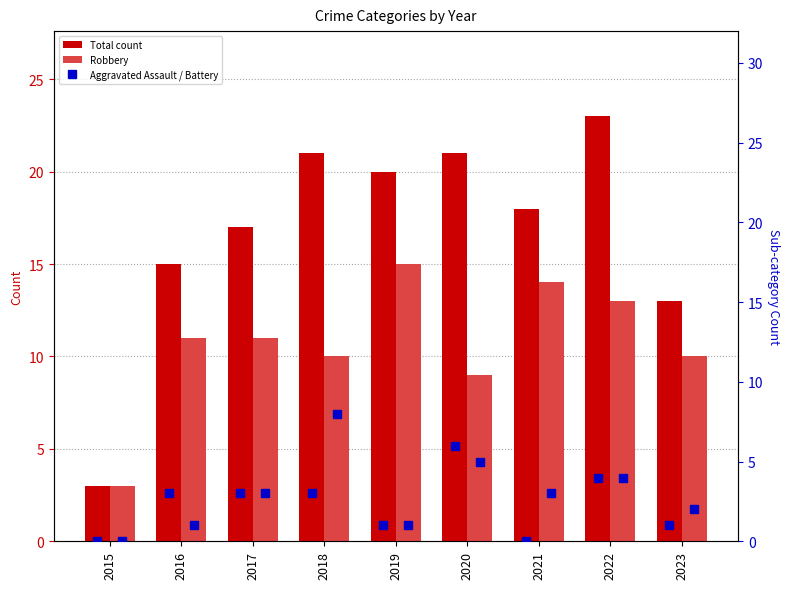

What is the difference between the Aggravated Assault values at 2022 and 2020?

2